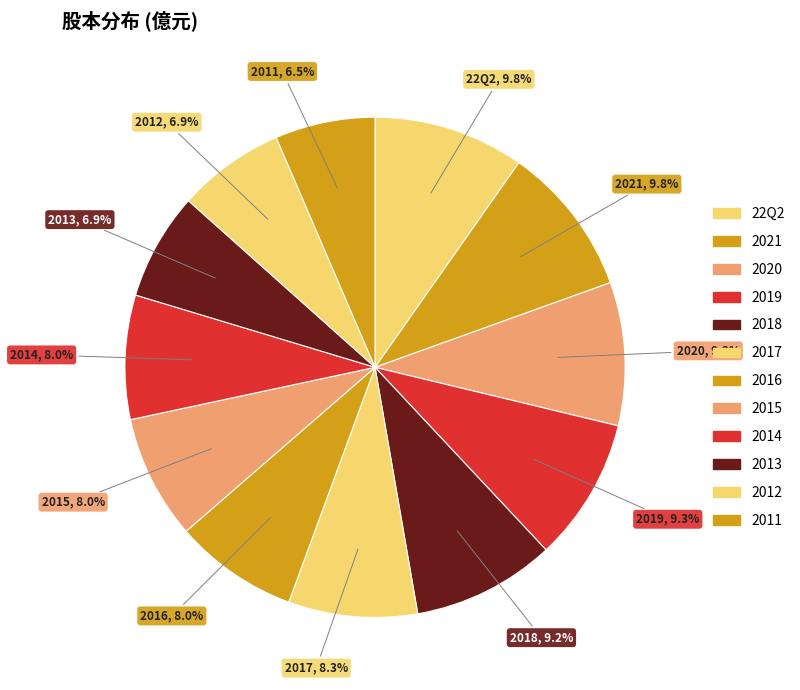

How many slices are in this pie chart?

12